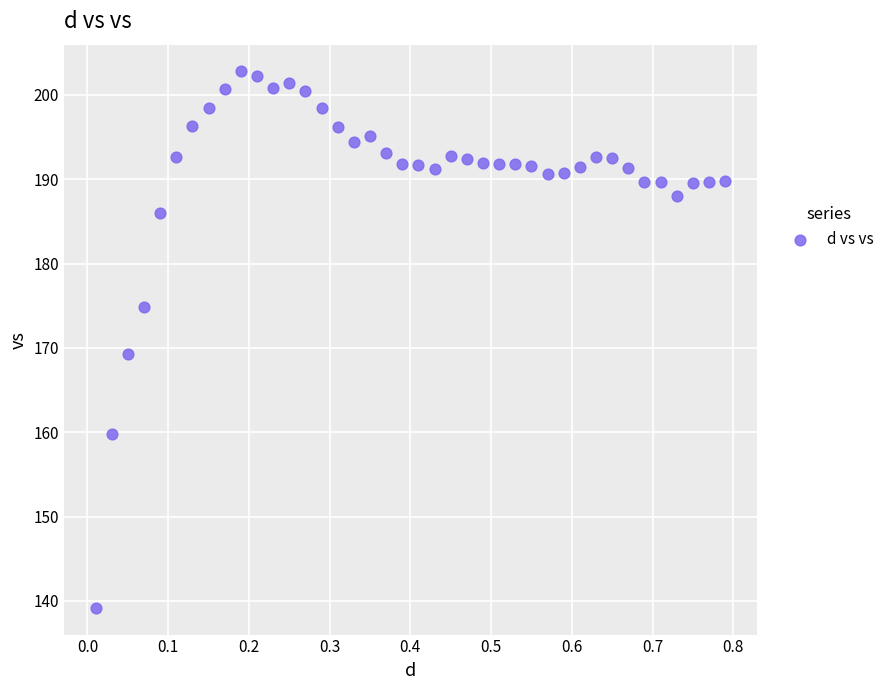

What Y value in the scatter plot is closest to 170?

169.3